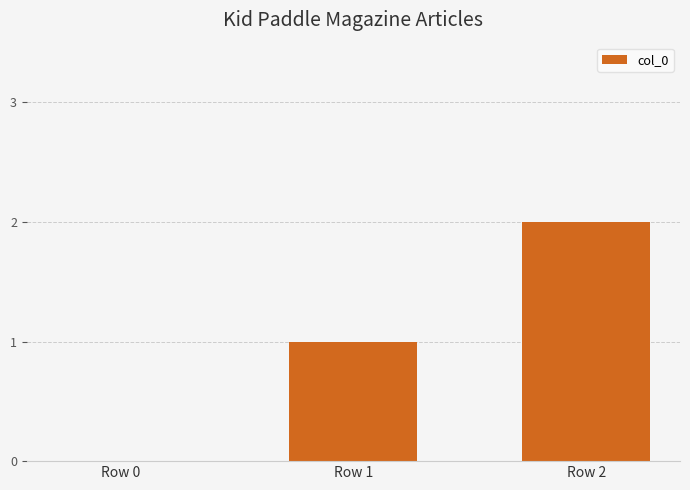

Is it true that the value at Row 0 is 1?

False